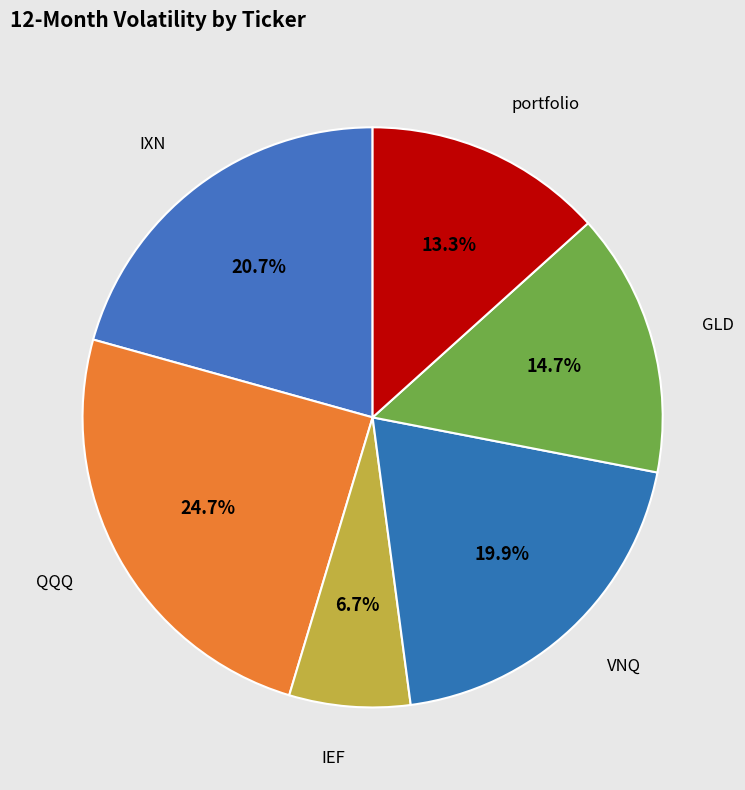

To the nearest percent, what percentage of the pie is GLD?

15%